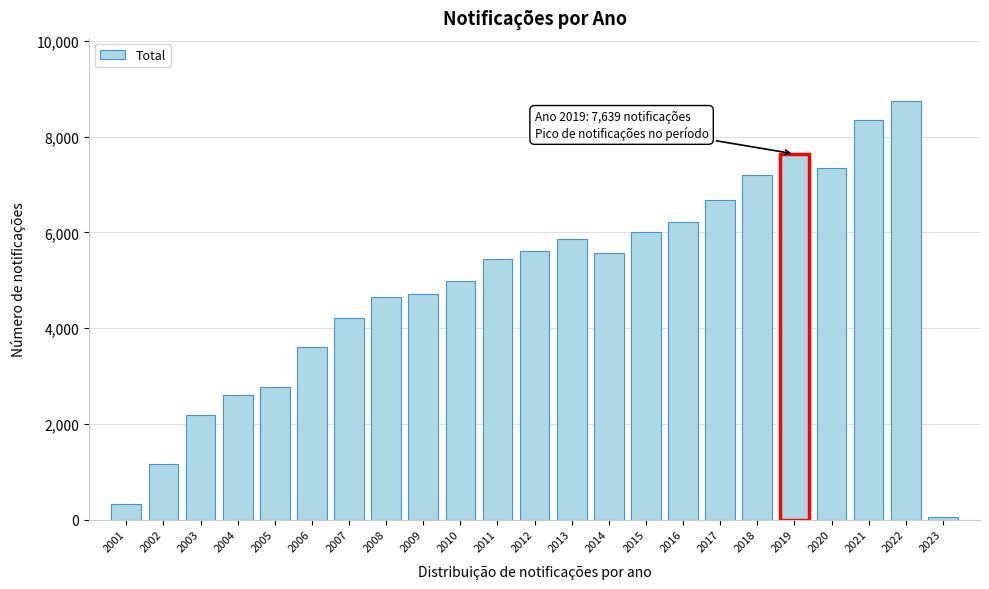

Reading left to right, transcribe all the data shown in this chart.

328	1159	2187	2597	2768	3597	4202	4640	4719	4989	5438	5603	5853	5559	6008	6216	6669	7202	7639	7351	8346	8750	59